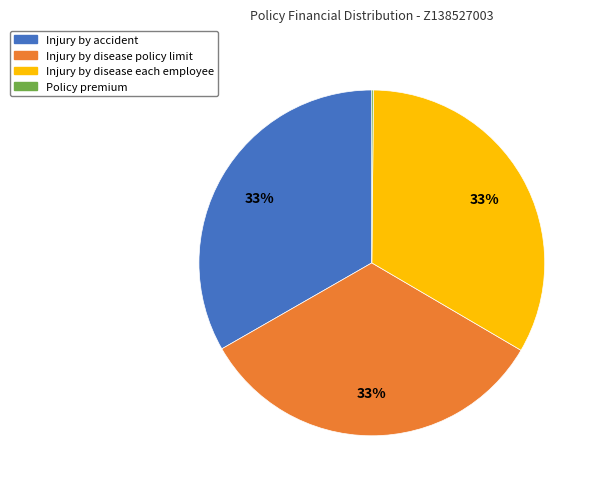

Is it true that Injury by accident is 21% of the pie?

False